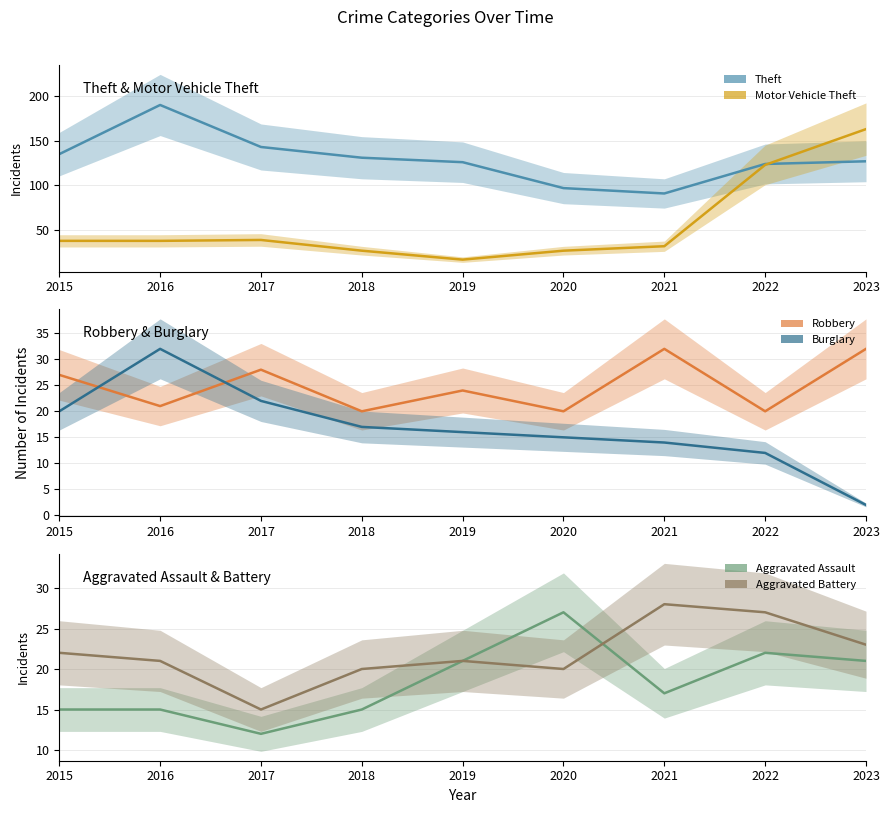

The value of Aggravated Battery at 2017 is 26. True or false?

False